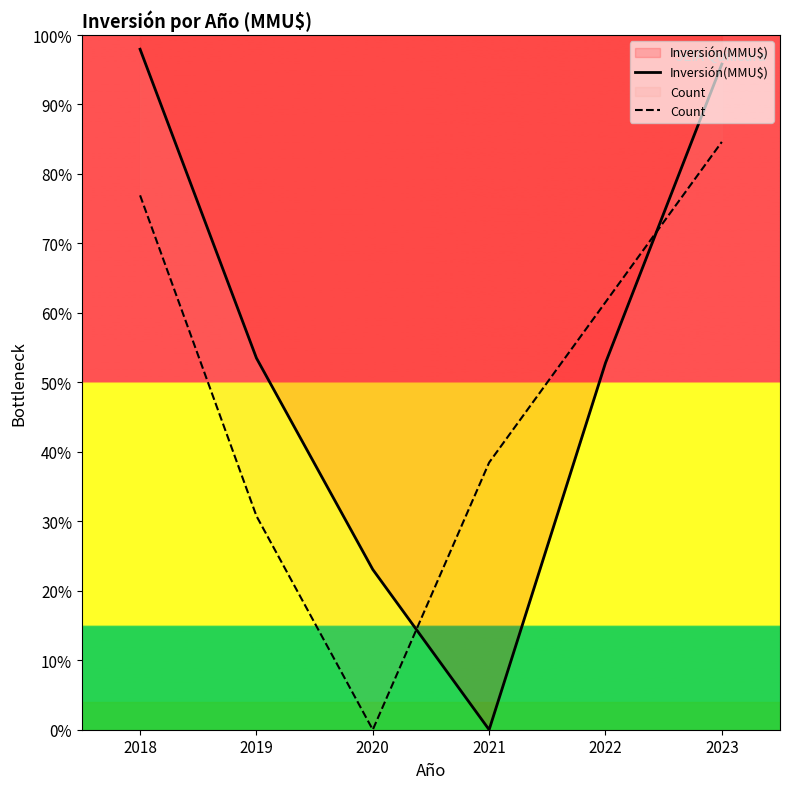

Reading left to right, what are all the values shown in this chart?

Inversión(MMU$): 2018=98.0	2019=53.5	2020=23.1	2021=0.0	2022=52.8	2023=95.8
Count: 2018=76.9	2019=30.8	2020=0.0	2021=38.5	2022=61.5	2023=84.6